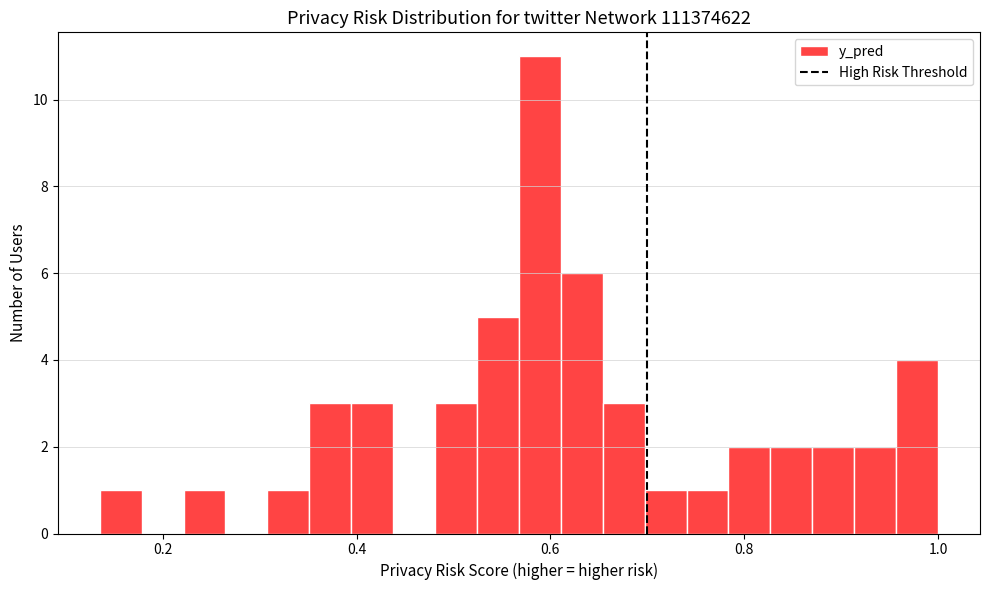

Around what value on the x-axis is the tallest bar? Give the approximate position of its centre, as read against the axis.

0.58